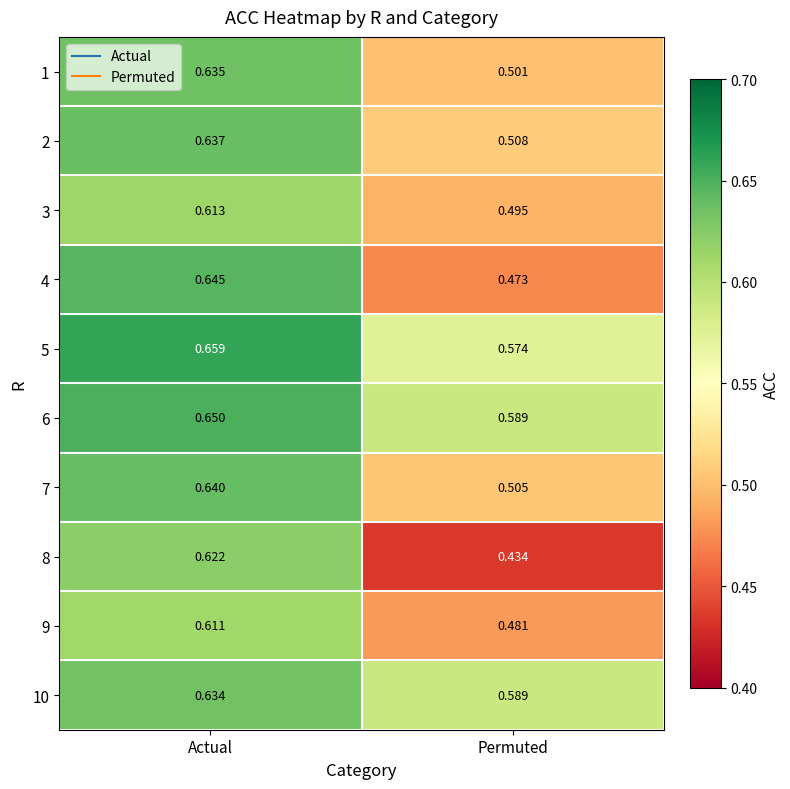

Which series has the largest total across all categories?

6